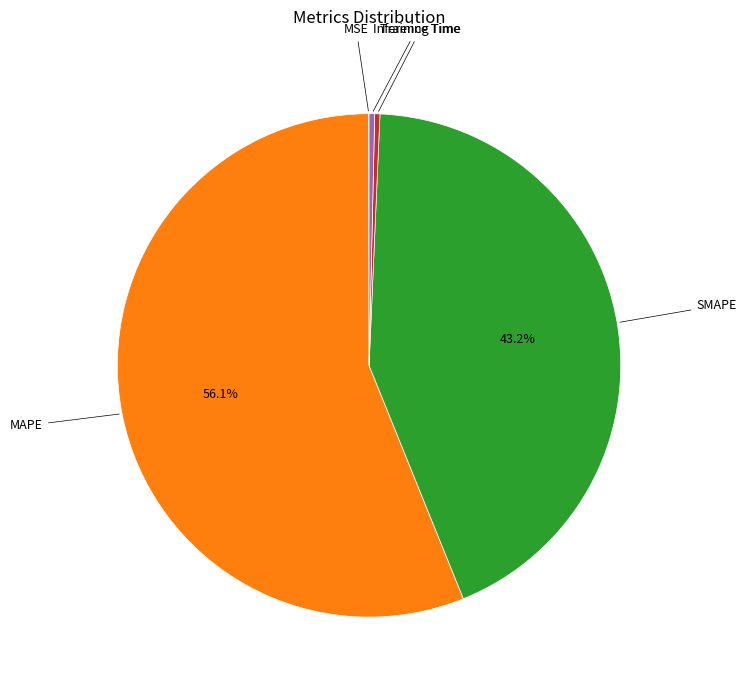

Does any single category account for the majority?

Yes